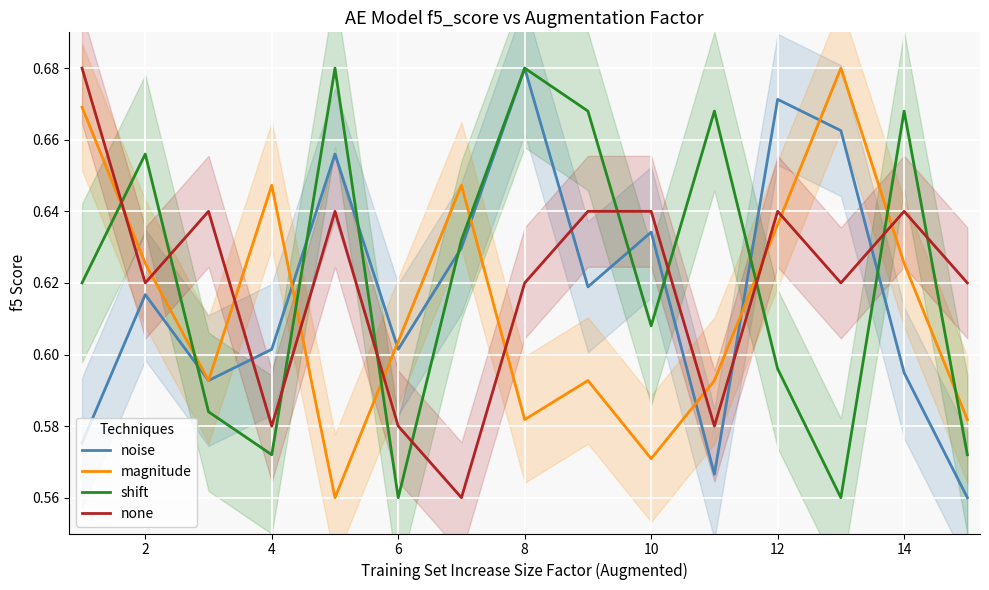

What is the minimum value shown in the chart?

0.6